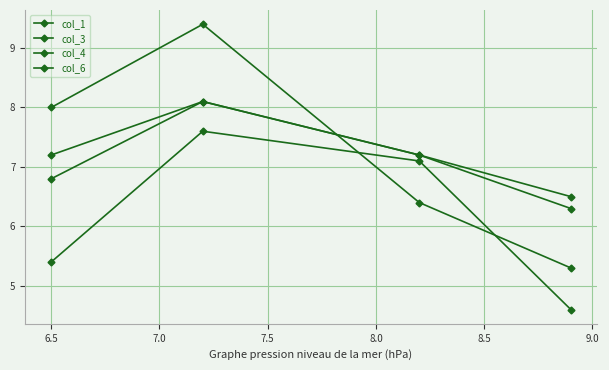

True or false: col_4 and col_1 intersect in this chart.

True